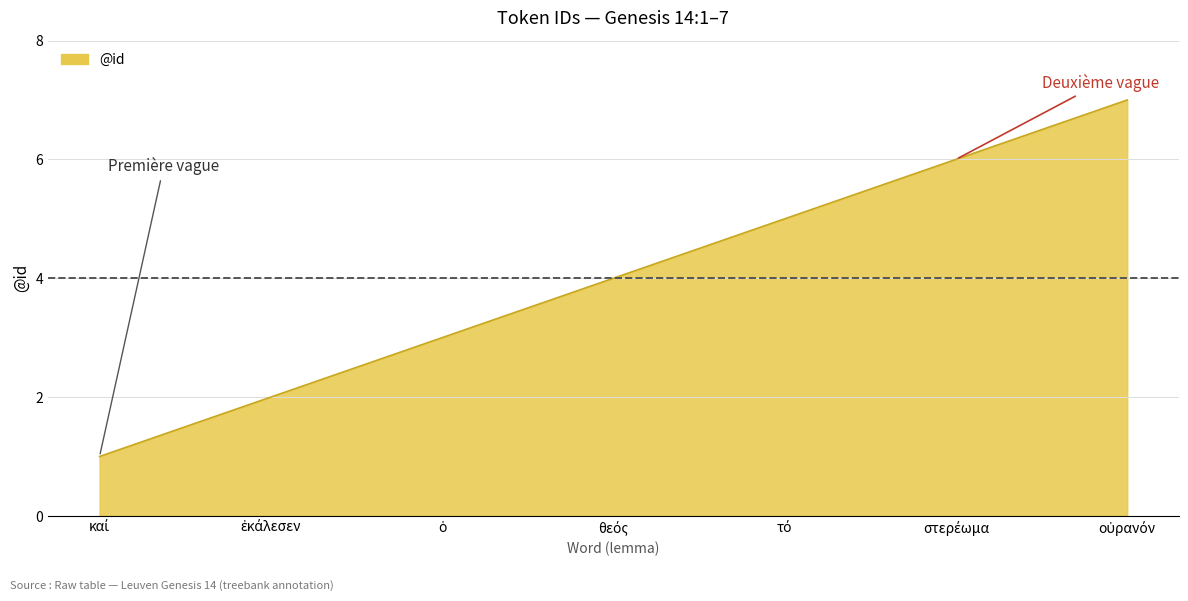

What is the maximum value shown in the chart?

7